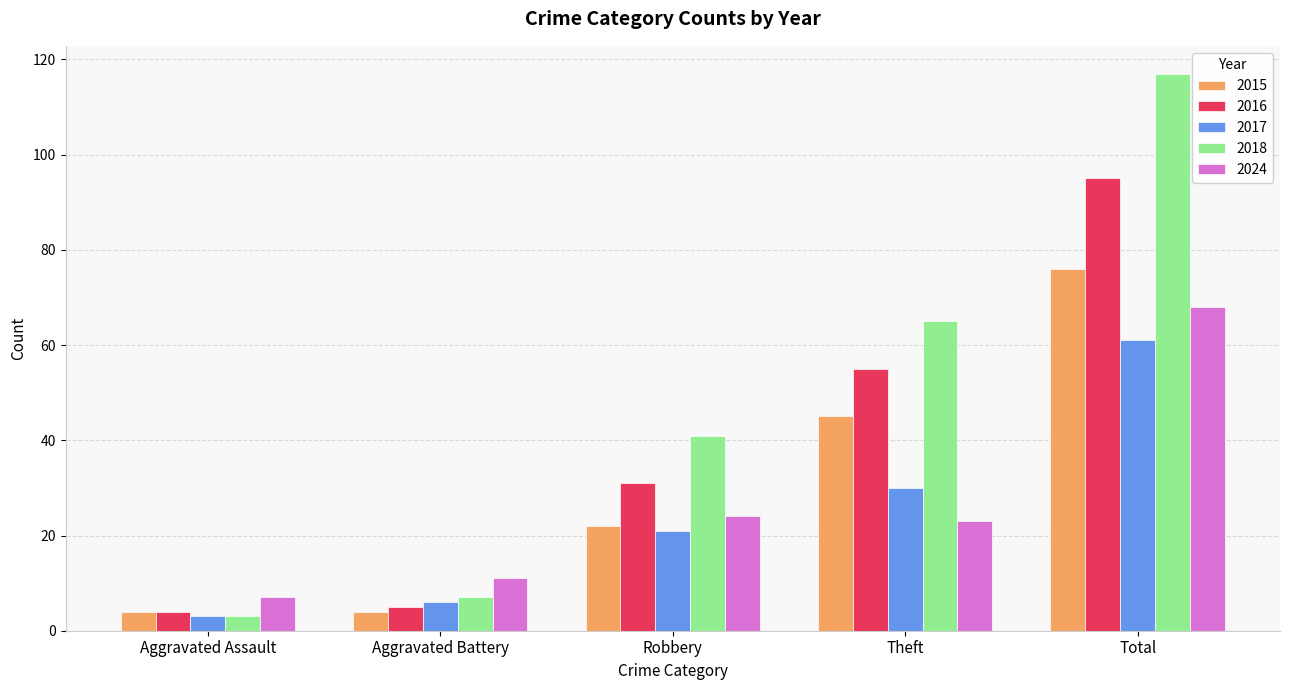

What is the average value of the 2017 series?

24